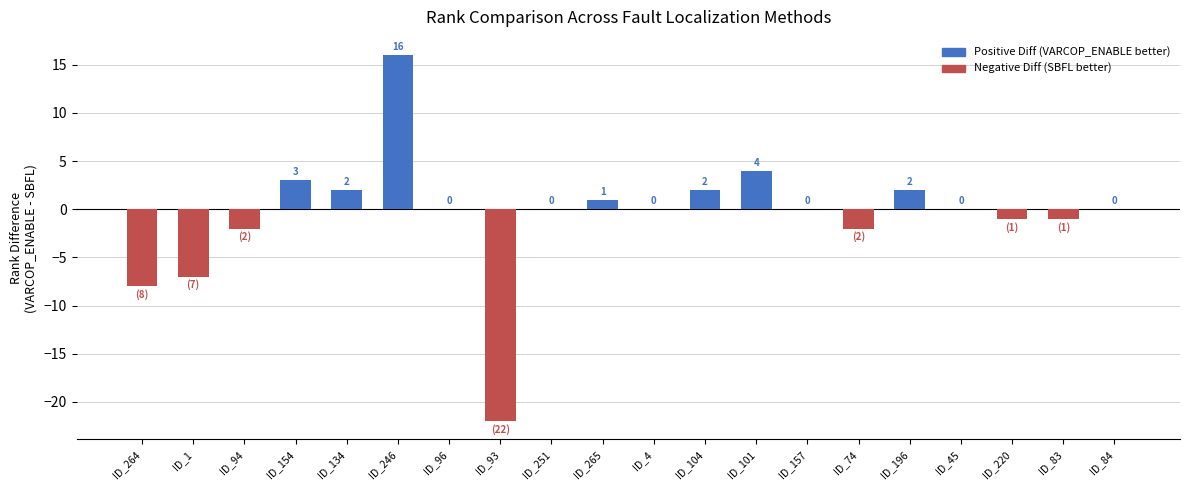

Are the bars horizontal?

No